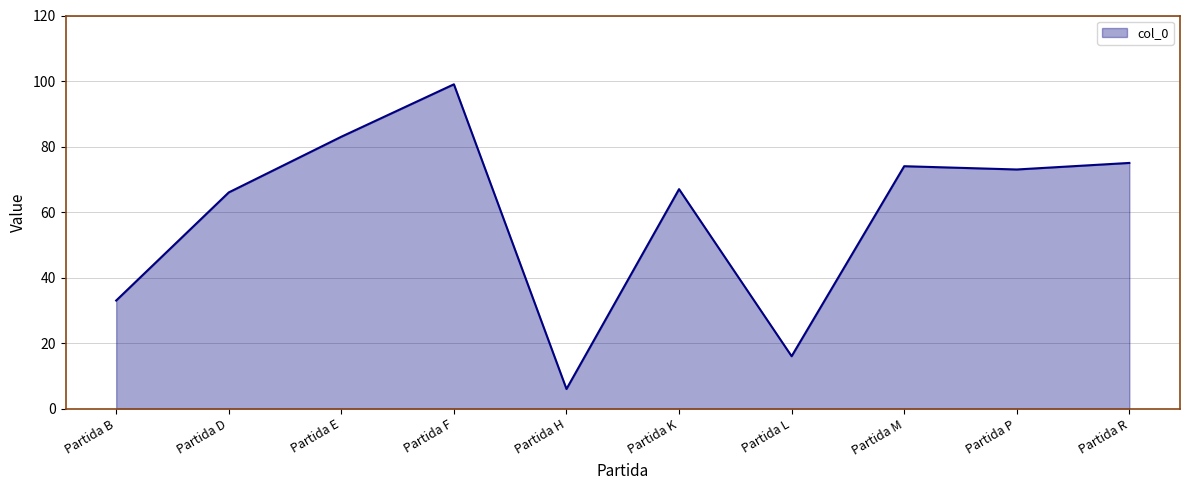

True or false: there are more than 0 points higher than both neighbors.

True